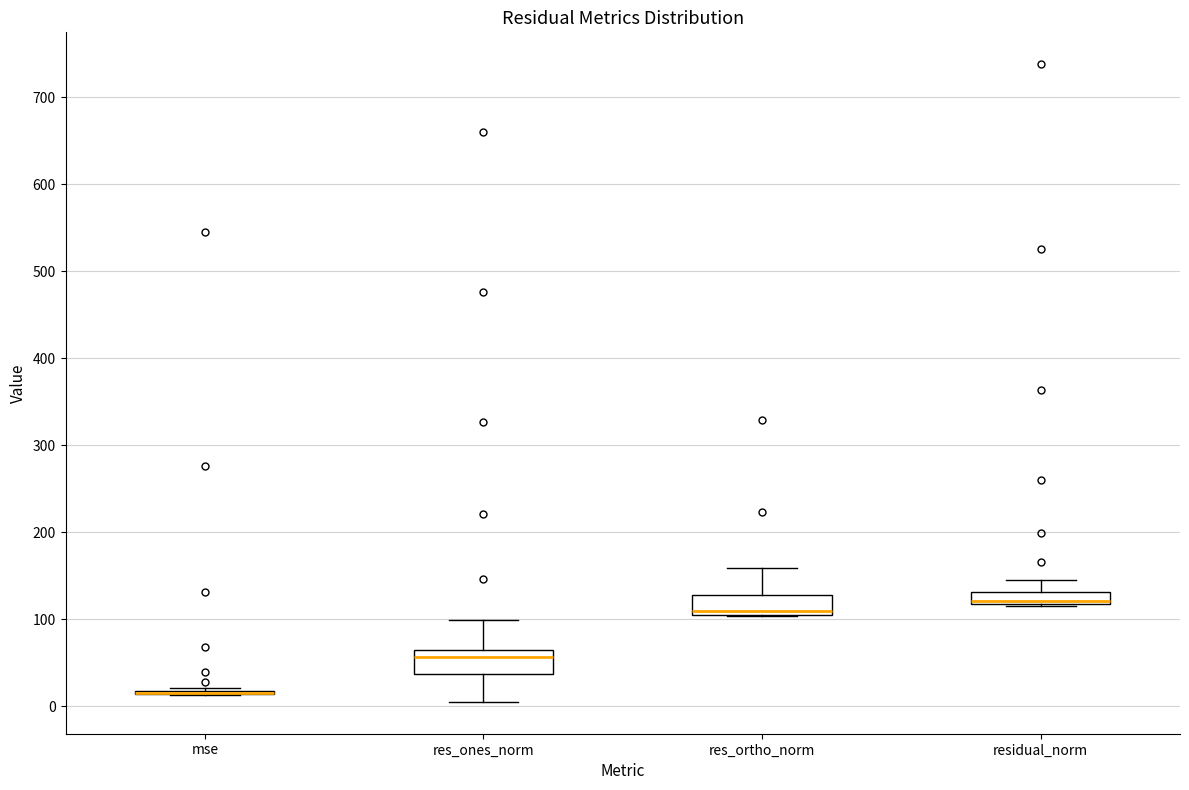

Where is the upper edge of the box for residual_norm on the y-axis? The values are not printed on the chart, so give them approximately, as read against the axis.

130